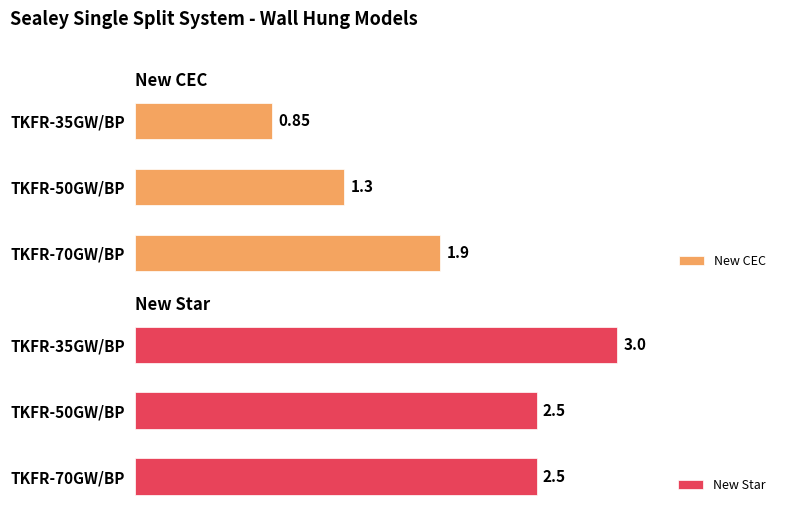

What is the greatest value displayed?

3.0